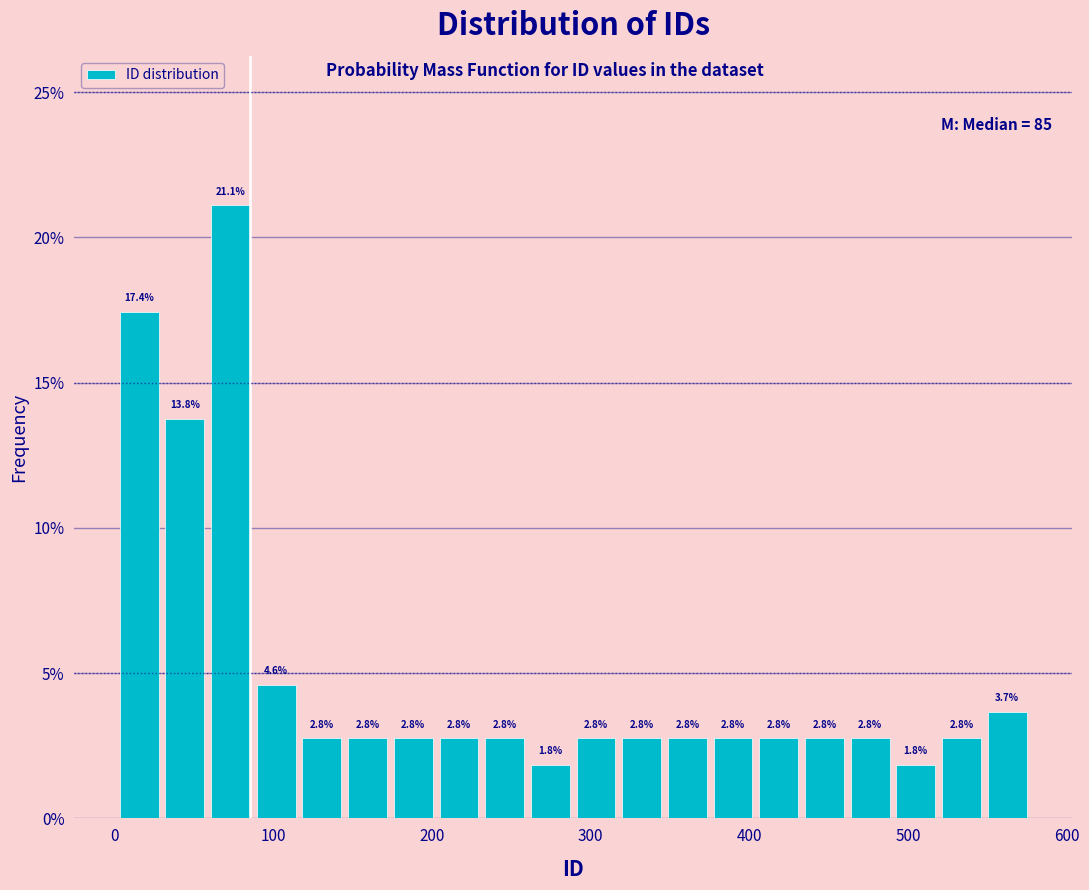

Read against the x-axis, roughly where is the centre of the tallest bar?

70